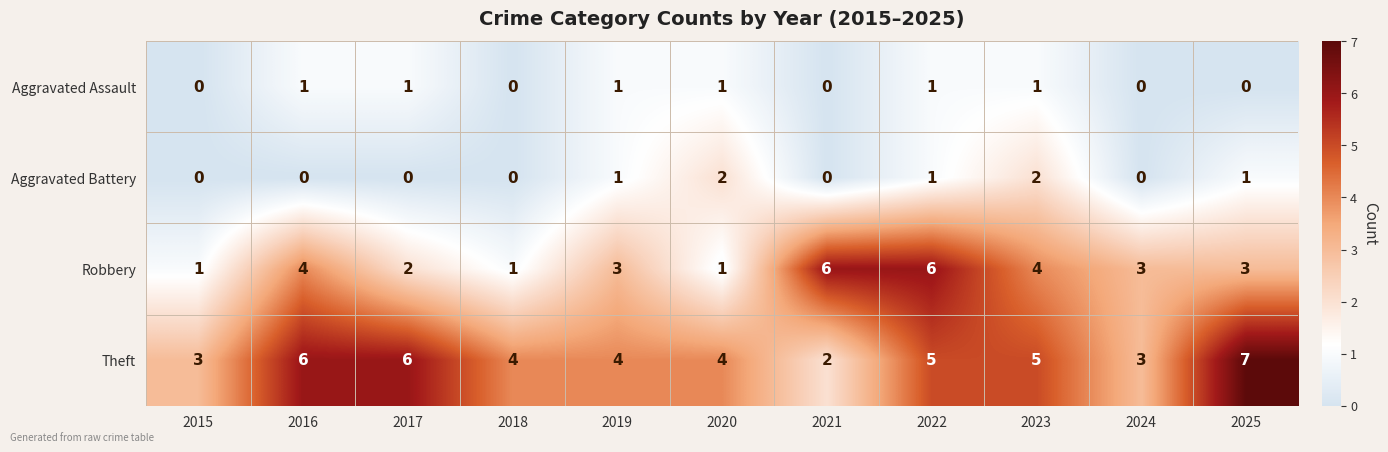

Rank the series at 2025 from highest to lowest value.

Theft, Robbery, Aggravated Battery, Aggravated Assault